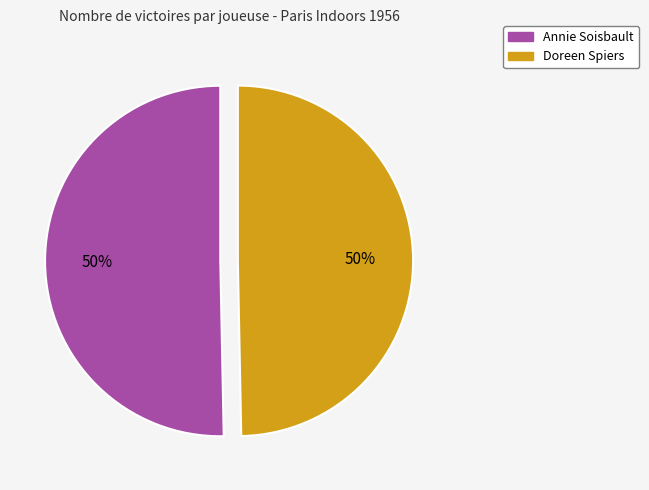

What is the ratio of the value at Annie Soisbault to the value at Doreen Spiers?

1.0